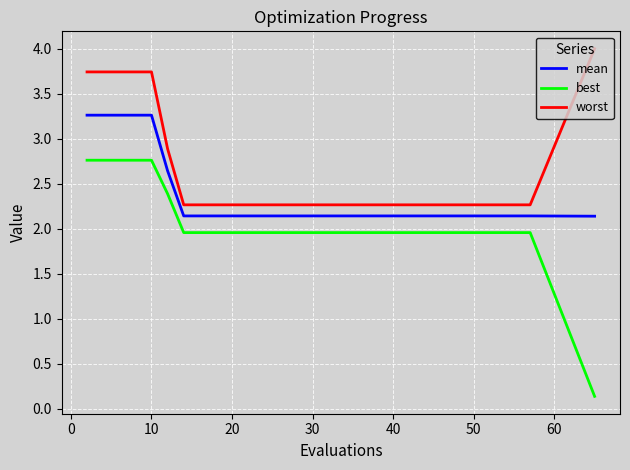

What is the maximum value shown in the chart?

4.0